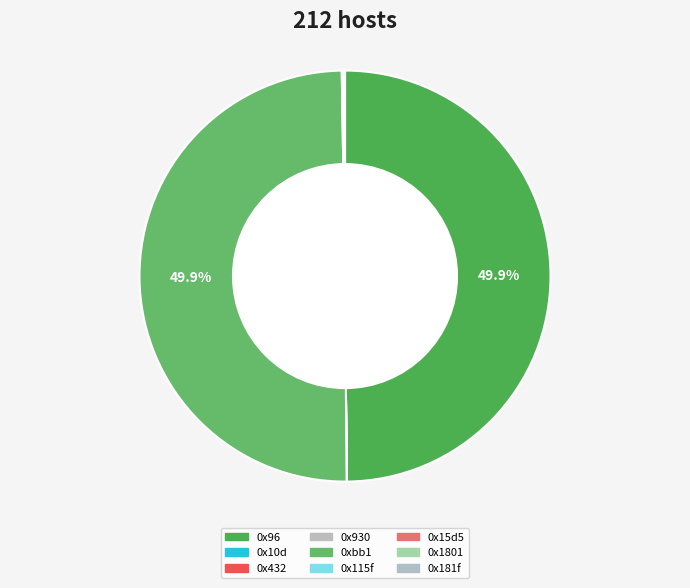

What is the largest slice in the pie chart?

0x96